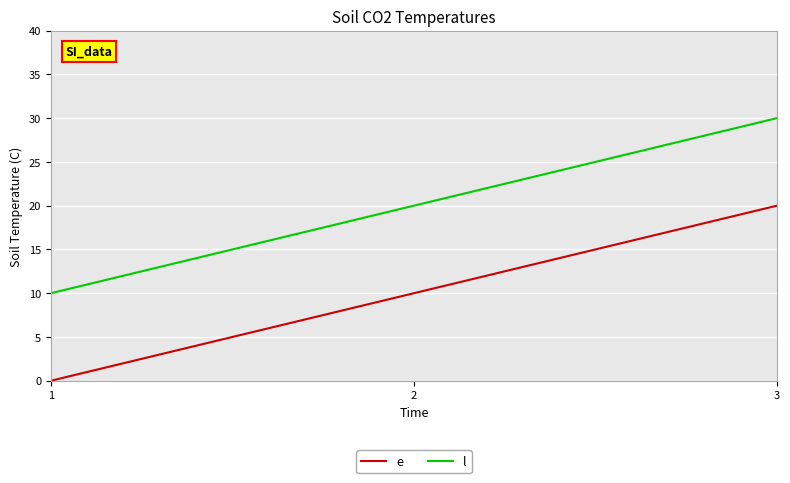

How many lines are shown in the chart?

2